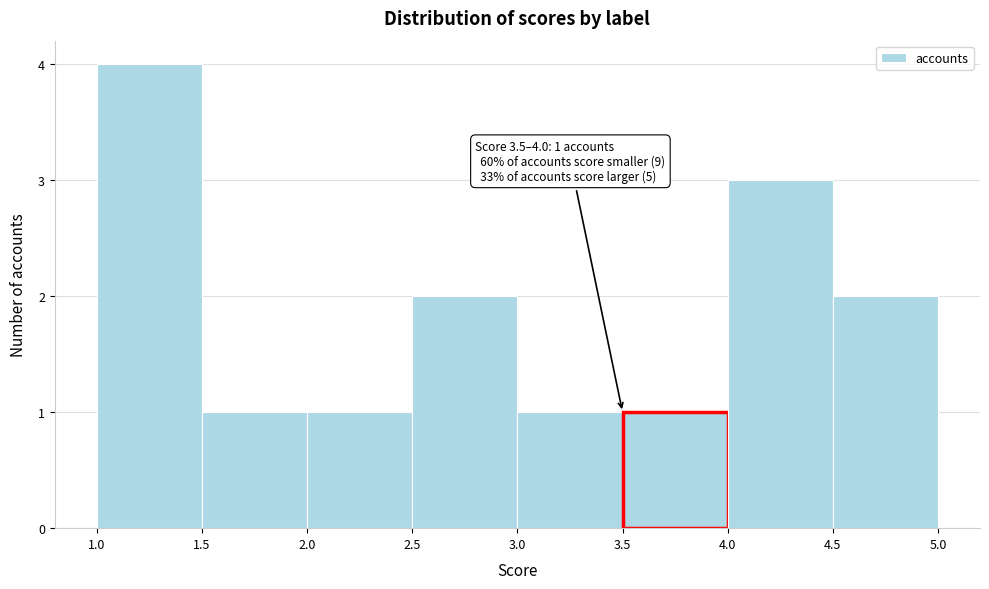

Which range on the x-axis has the tallest bar?

1.0 to 1.5